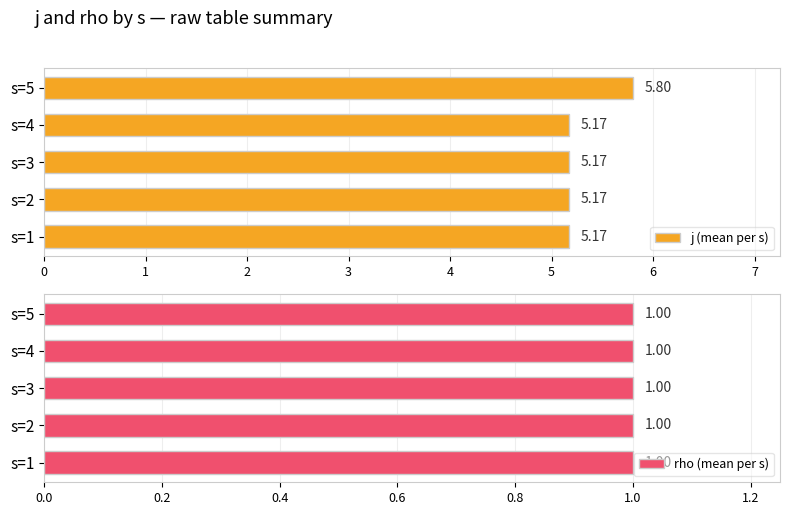

What is the average value of the j (mean per s) series?

5.3